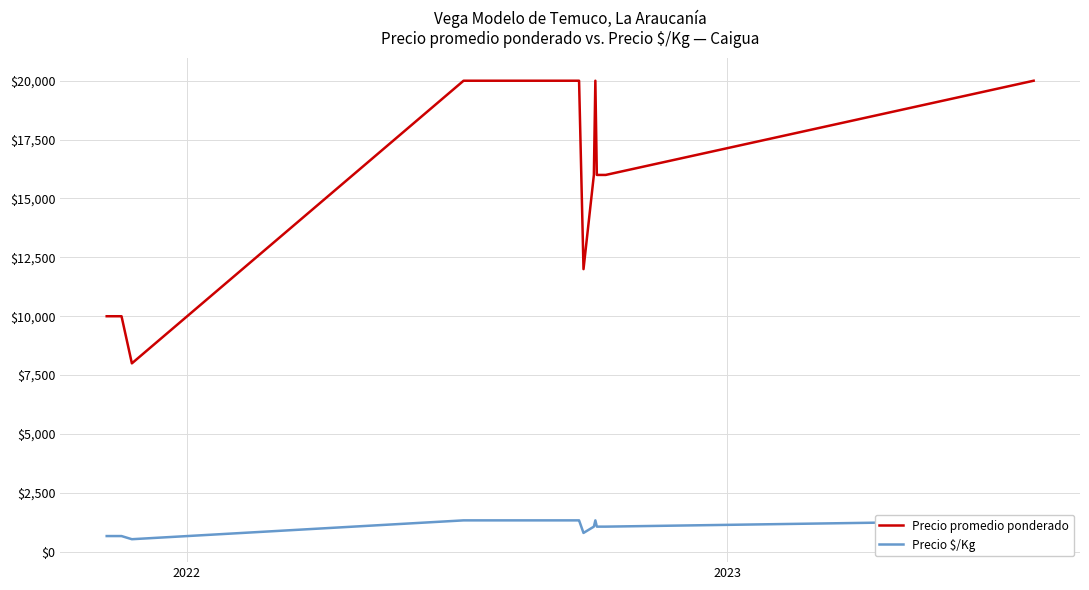

Reading right to left, list all the values displayed in this chart.

Precio promedio ponderado: 20000	16000	16000	16000	20000	16000	12000	20000	20000	20000	20000	20000	20000	20000	20000	20000	20000	20000	20000	20000	20000	20000	20000	8000	10000	10000
Precio $/Kg: 1333	1067	1067	1067	1333	1067	800	1333	1333	1333	1333	1333	1333	1333	1333	1333	1333	1333	1333	1333	1333	1333	1333	533	667	667